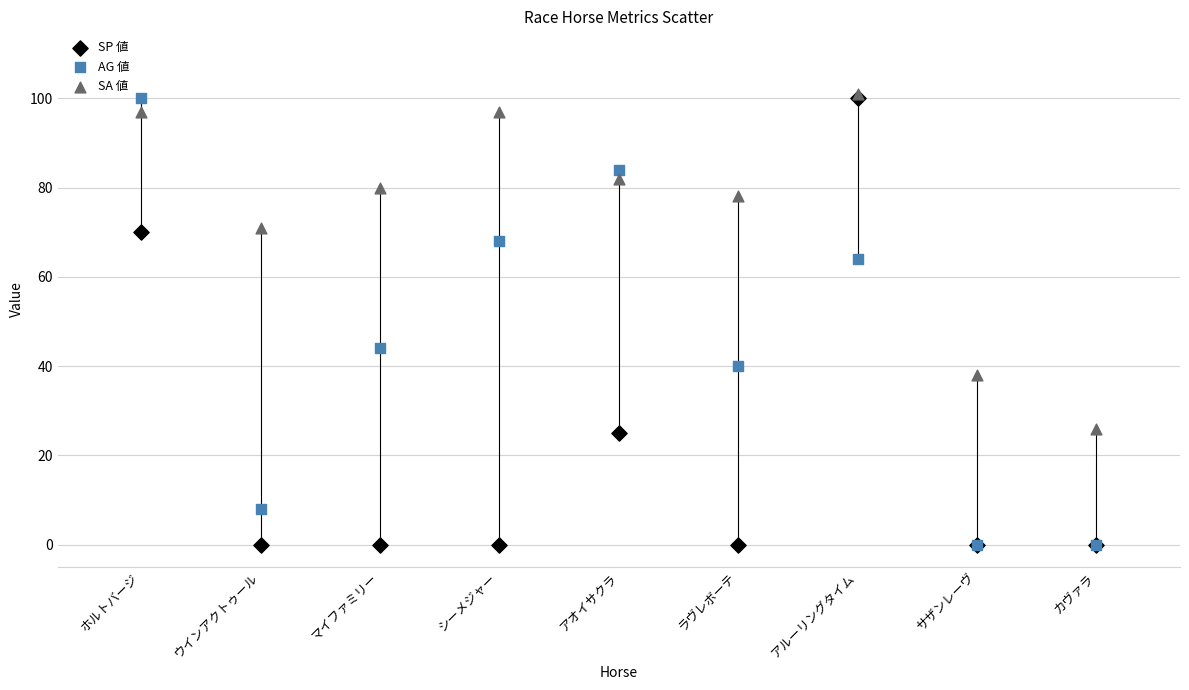

What are all the series names shown in the legend?

SP 値, AG 値, SA 値